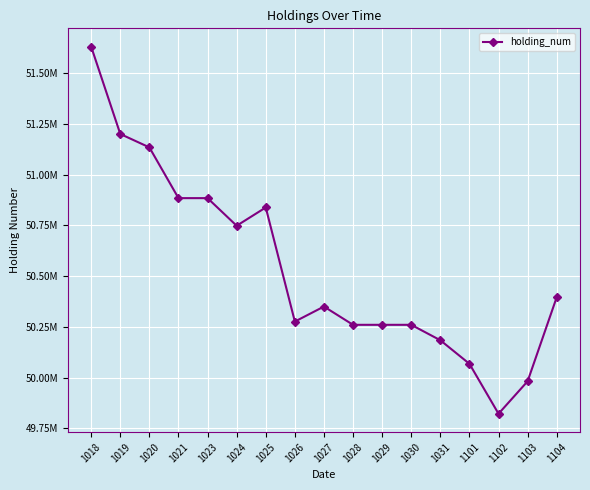

What is the average value?

50539965